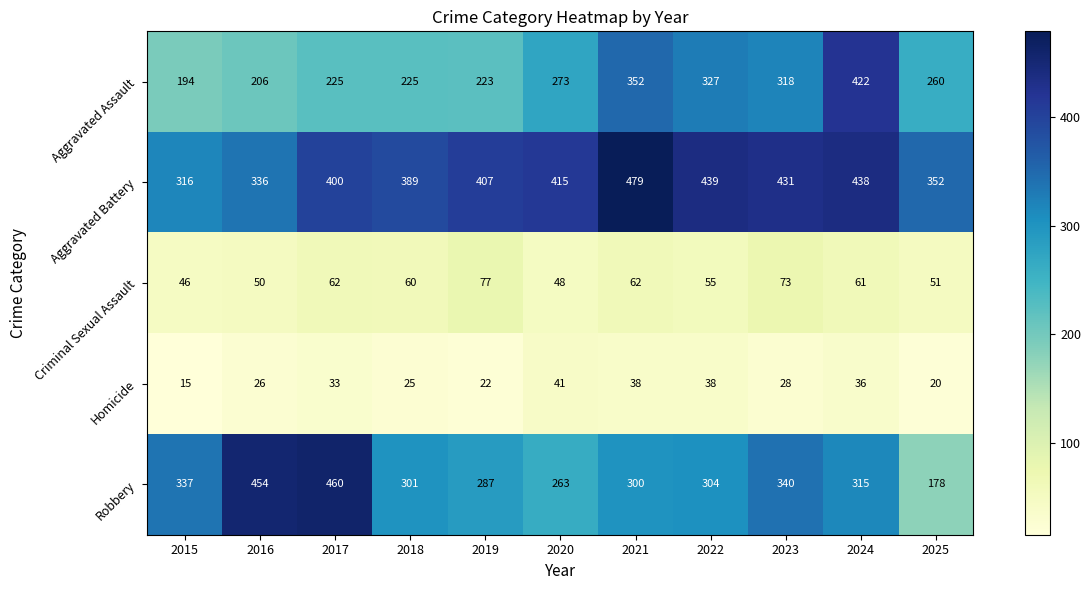

At which category is the sum across all series the highest?

2024